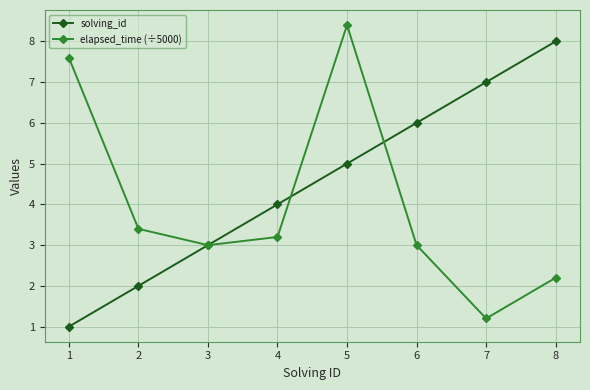

What is the spread (max minus min) of values at 1?

6.6